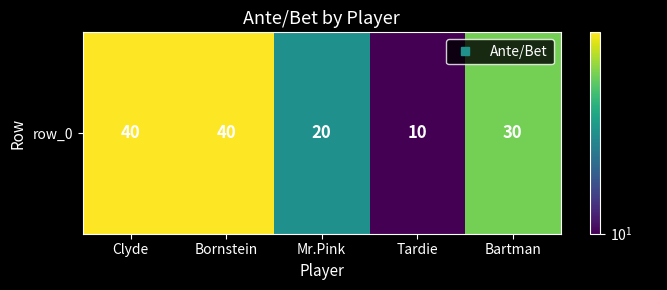

Which has a higher value, Tardie or Bartman?

Bartman